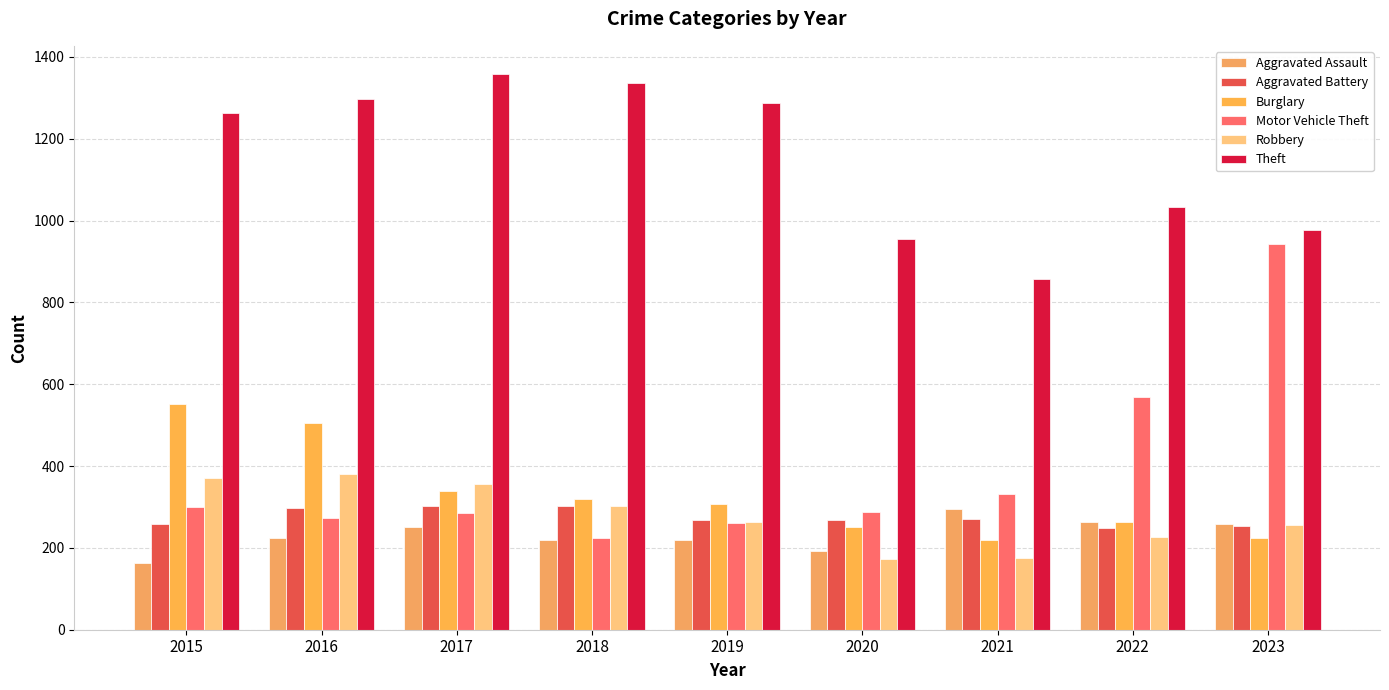

Rank the series at 2016 from lowest to highest value.

Aggravated Assault, Motor Vehicle Theft, Aggravated Battery, Robbery, Burglary, Theft